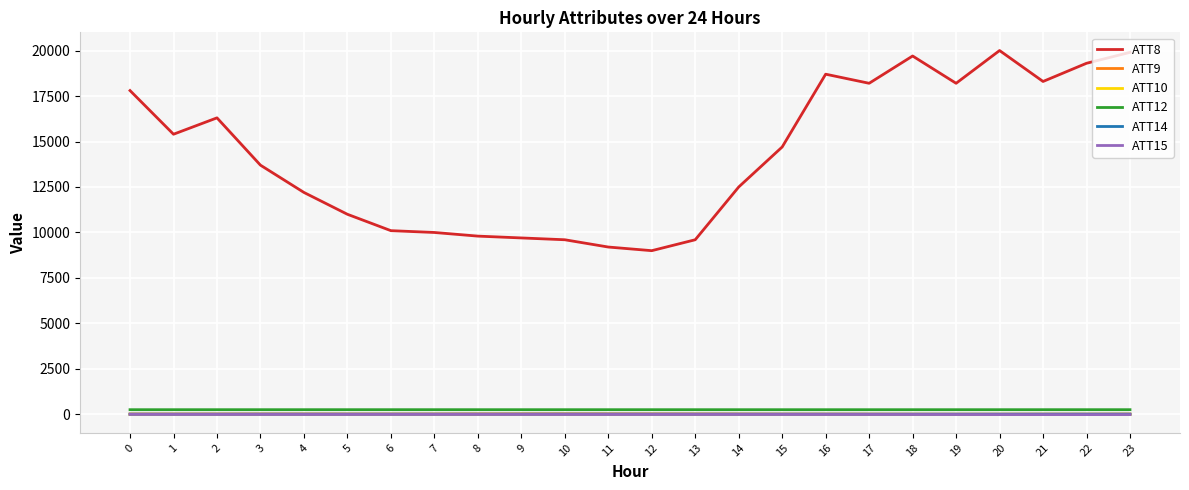

Between 8 and 18, which series saw the biggest shift?

ATT8